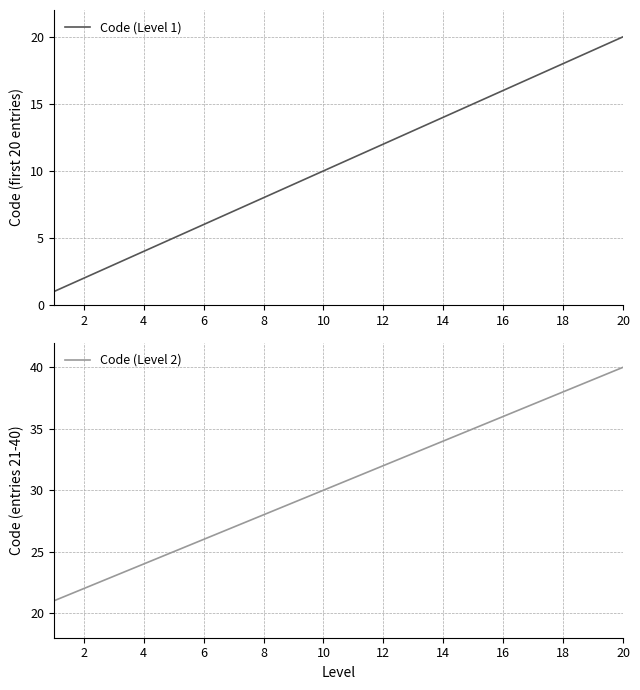

Which series has the largest total across all categories?

Code (Level 2)